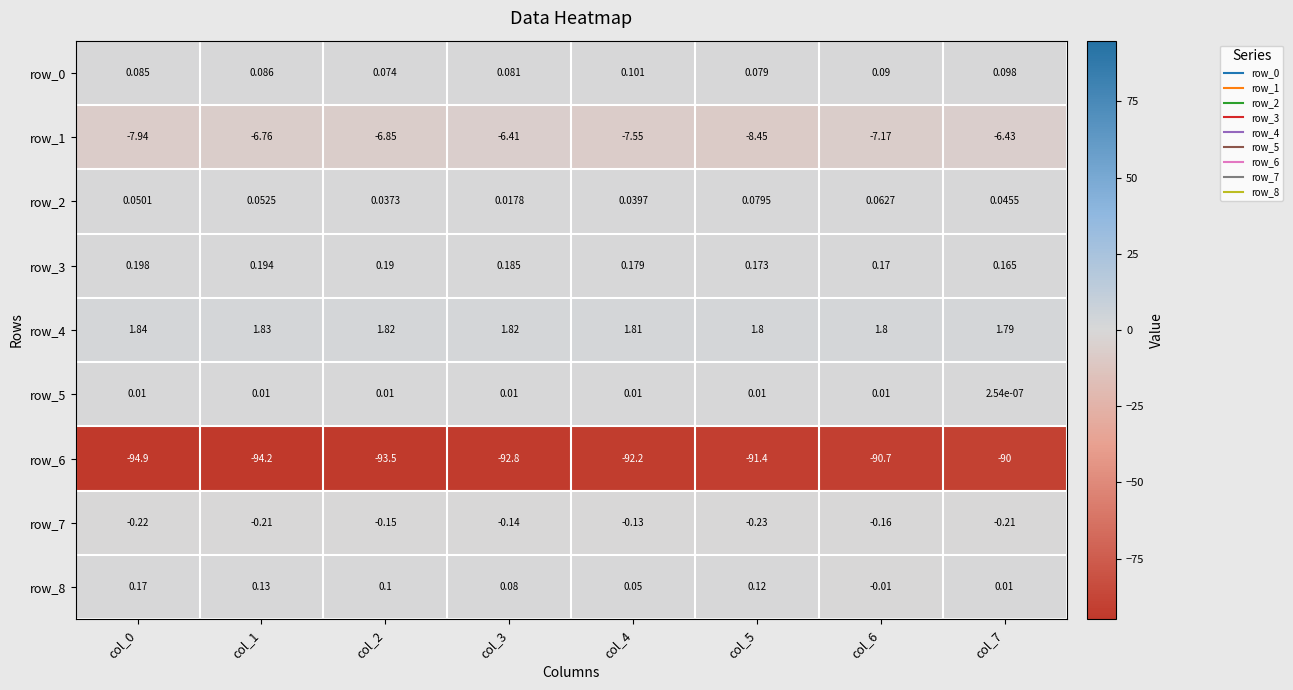

Is the value of row_3 at col_1 greater than the value of row_4 at col_6?

No